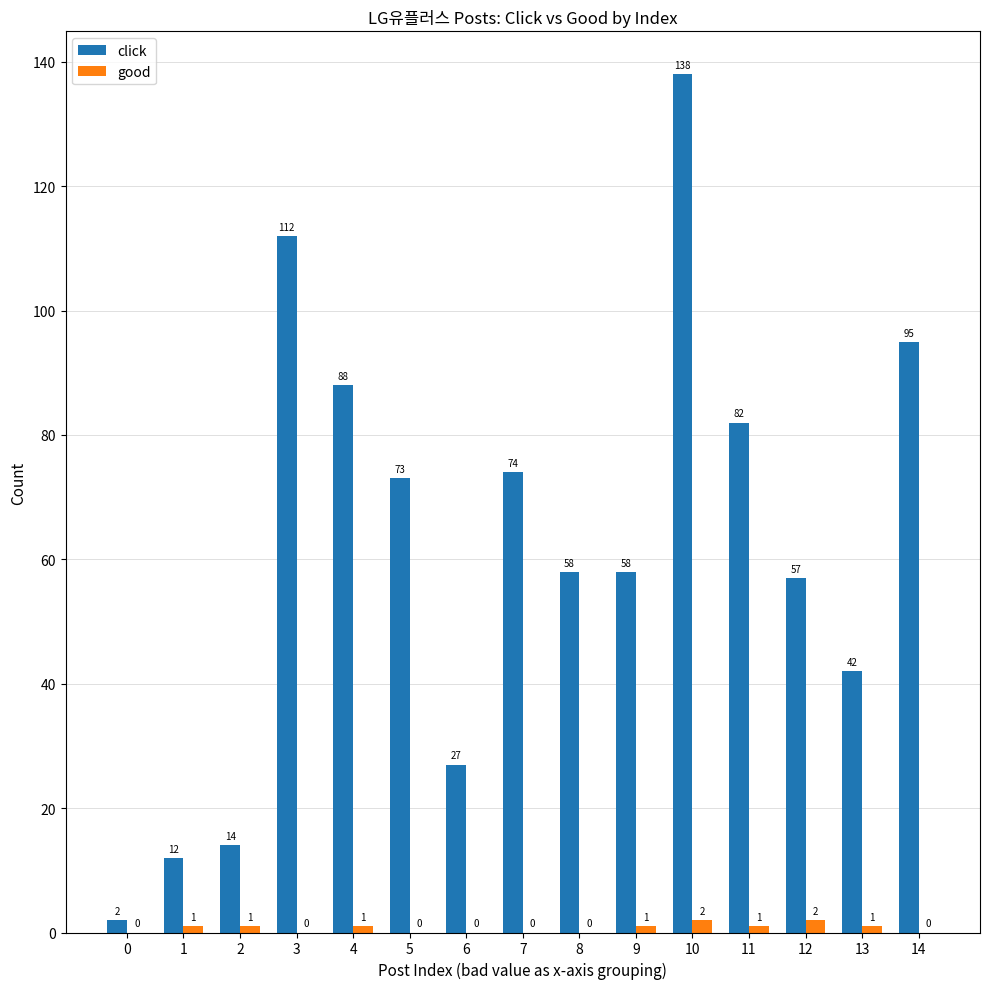

What is the sum of all good values?

10